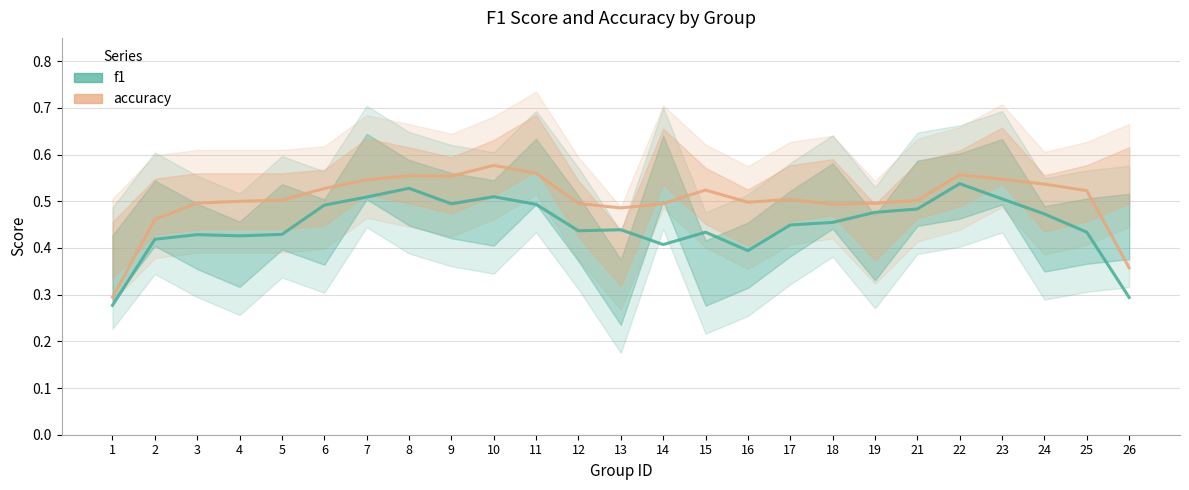

The value of accuracy at 6 is 0.5. True or false?

True